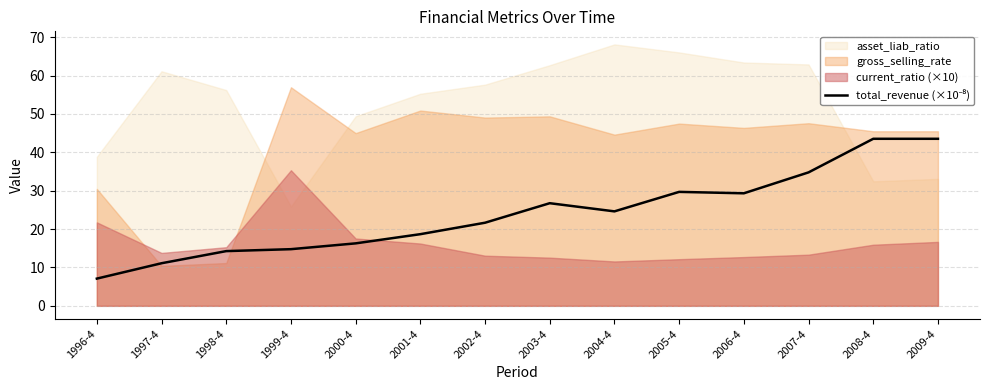

What is the difference between the maximum and minimum values?

36.4